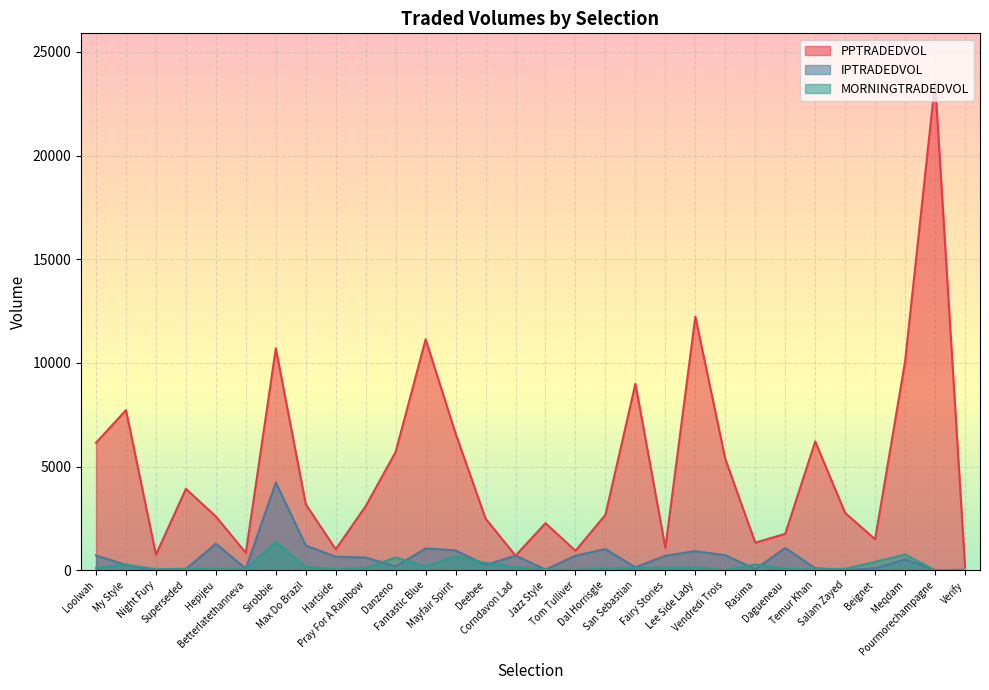

What is the value of the MORNINGTRADEDVOL point at the 1st from the left?

108.6